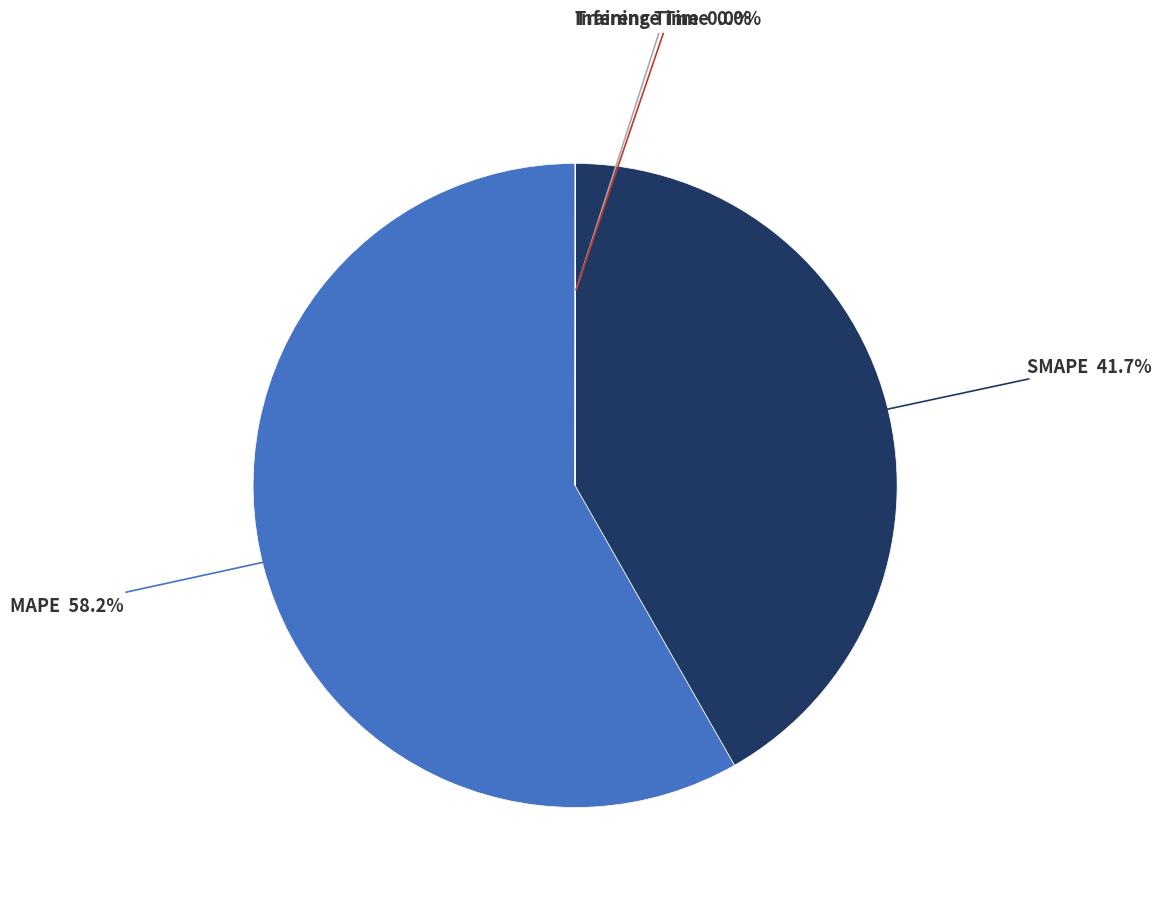

Is there any slice that represents more than half of the pie?

Yes